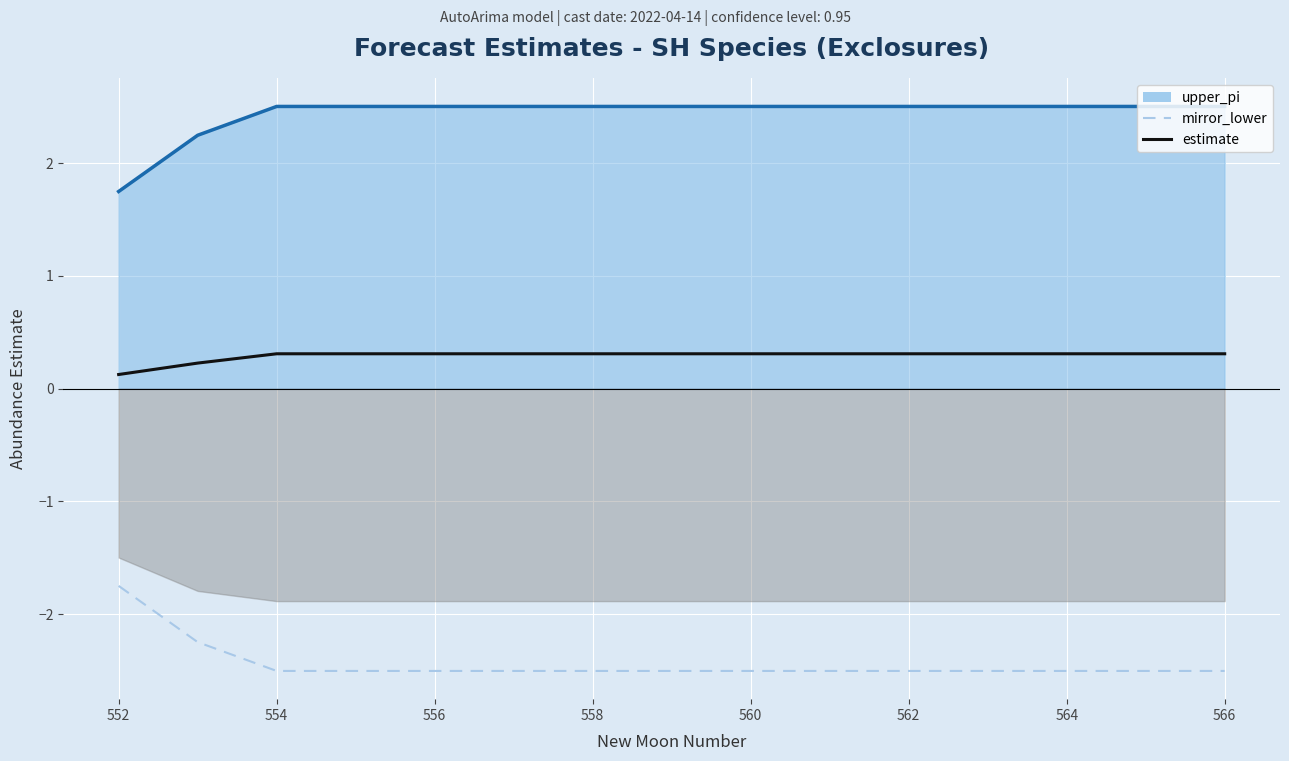

What is the spread (max minus min) of values at 566?

5.0